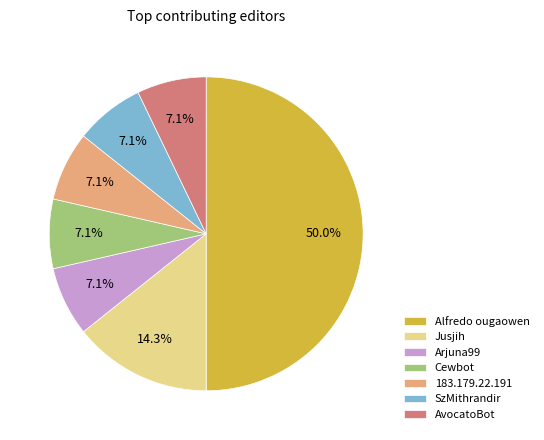

Which has a higher value, Jusjih or Cewbot?

Jusjih